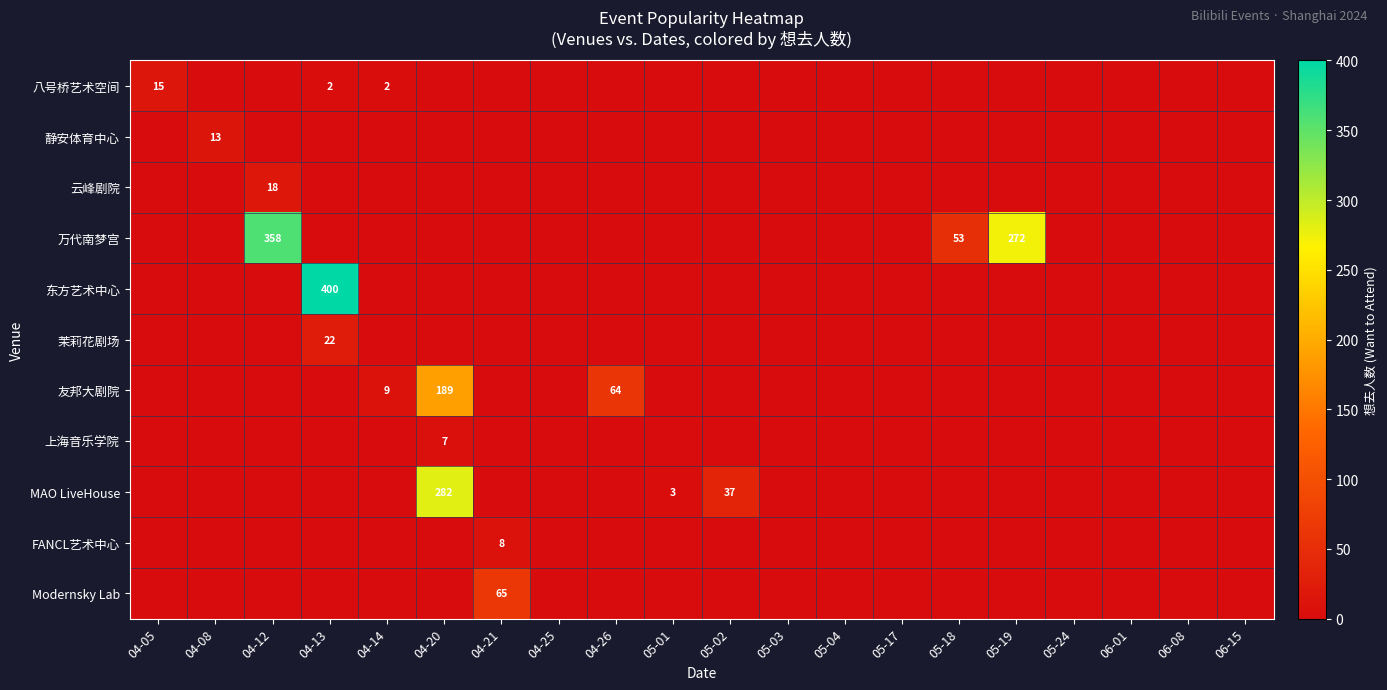

True or false: 上海音乐学院 has a value of 2 at 04-20.

False